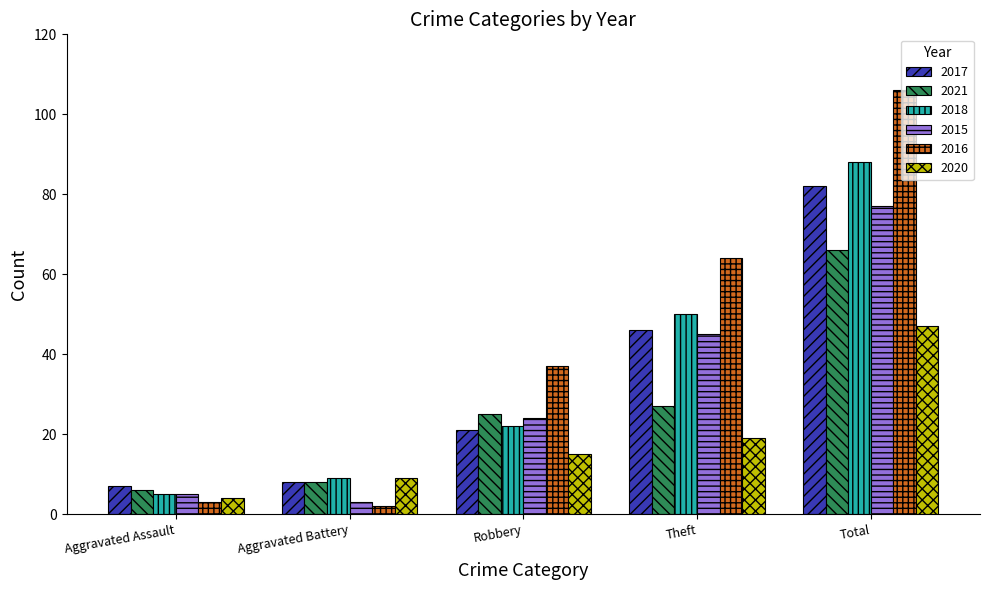

At which label is 2016 closest to 54?

Theft